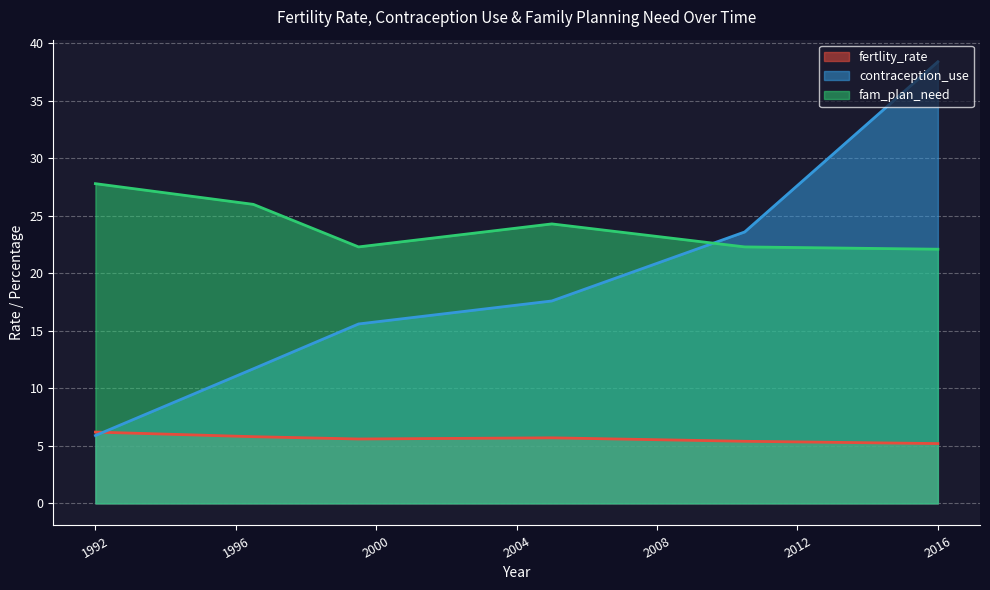

What is the average value of the contraception_use series?

18.8